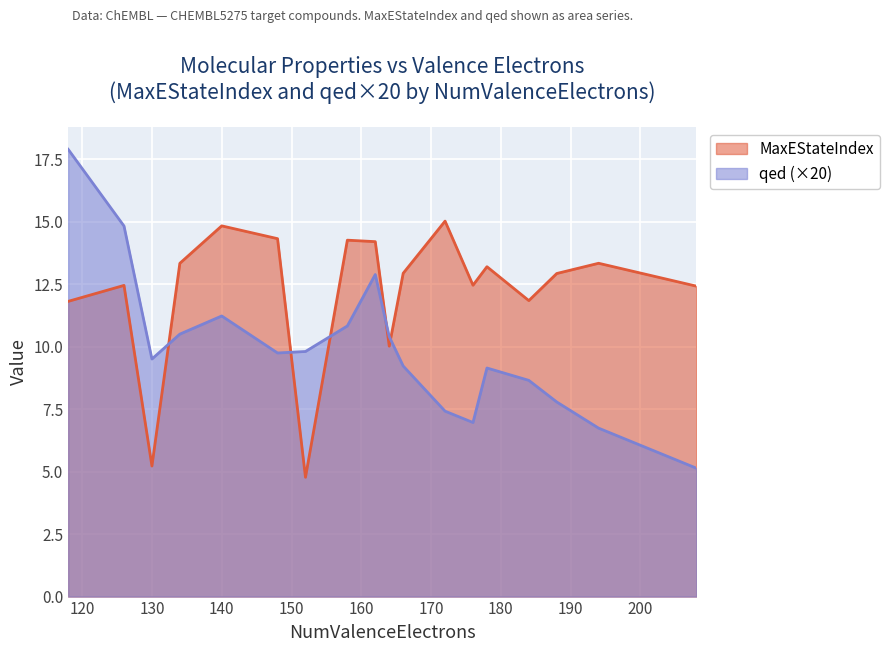

What is the lowest value of the MaxEStateIndex series?

4.8